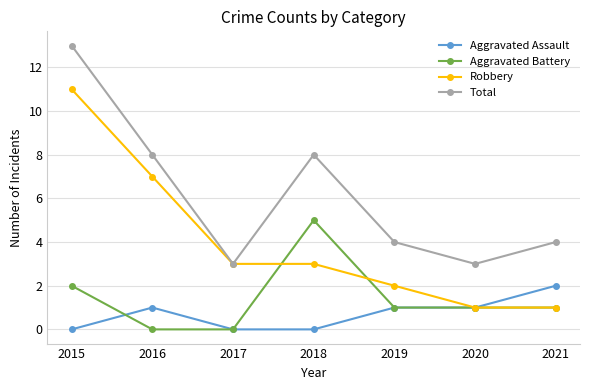

At which label does Total first exceed 4?

2015